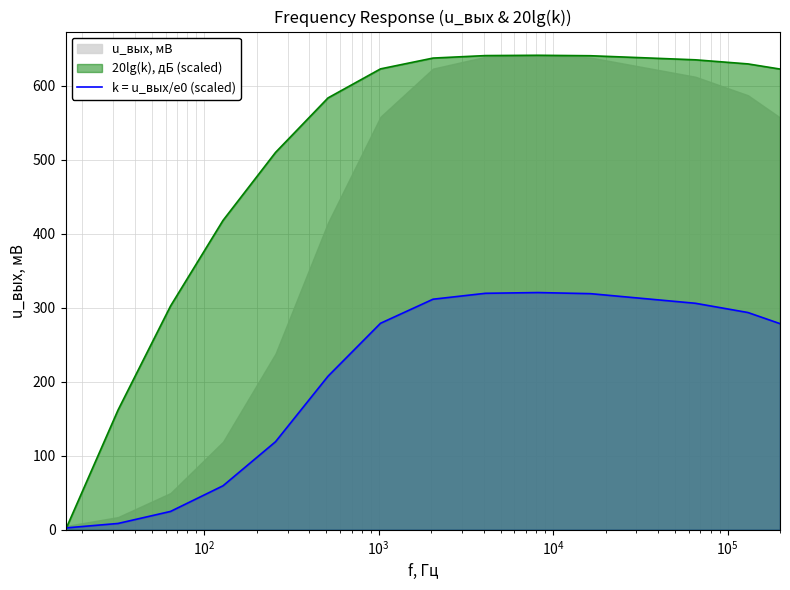

What is the value of the 6th point from the left?

207.5